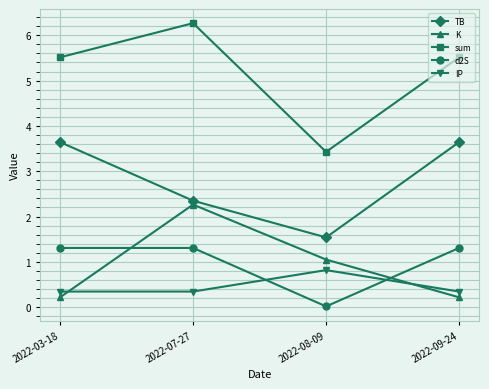

True or false: TB and d2S cross at least once.

False